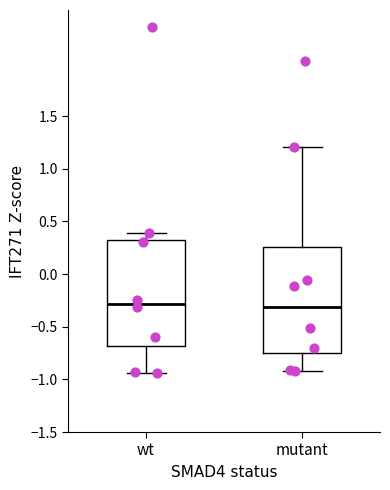

Where does the median line of the box for wt sit on the y-axis? The values are not printed on the chart, so give them approximately, as read against the axis.

-0.30